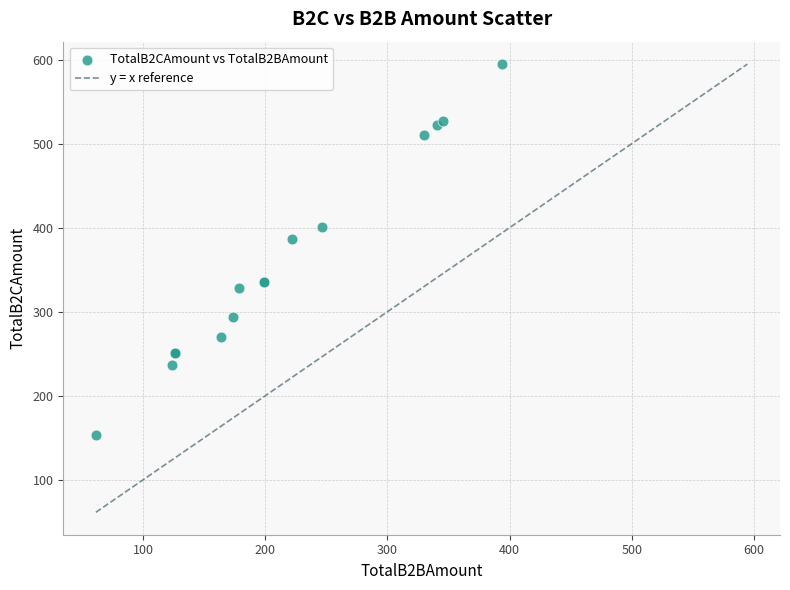

What Y value in the scatter plot is closest to 374?

387.0